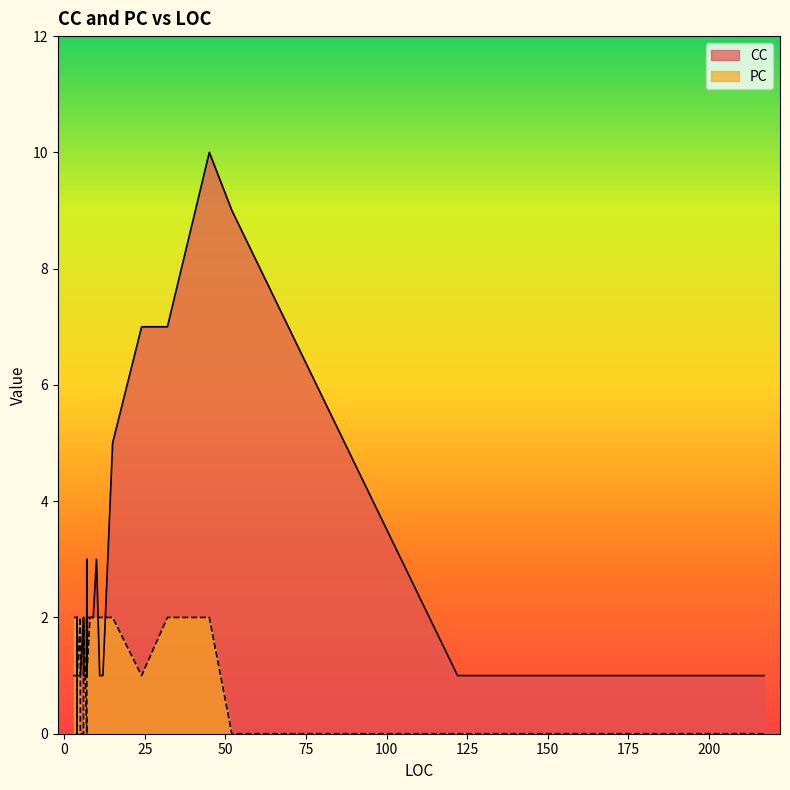

The value of PC at 7 is 2. True or false?

False